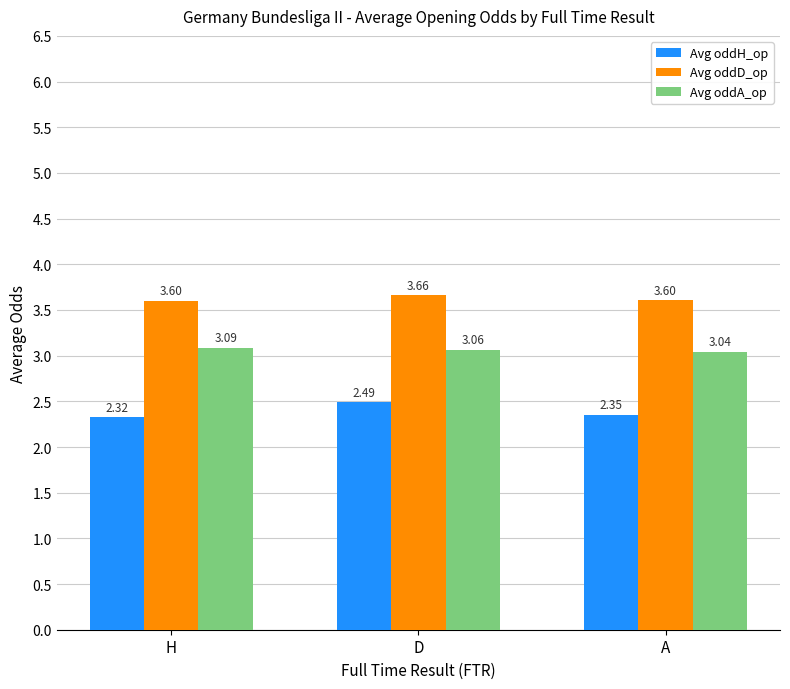

Which series has the largest range (max minus min)?

Avg oddH_op